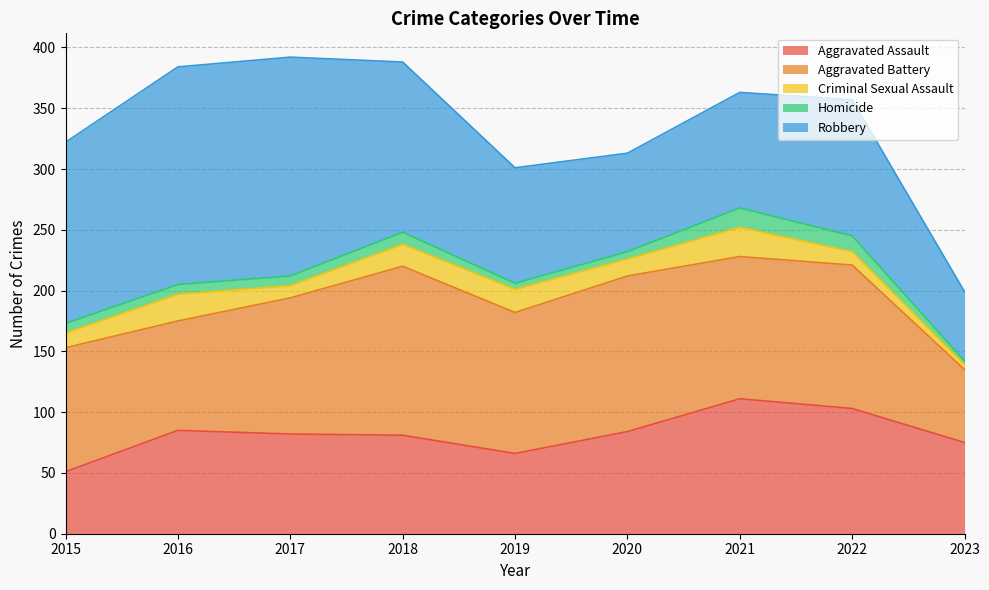

What is the total value across all series at 2017?

392